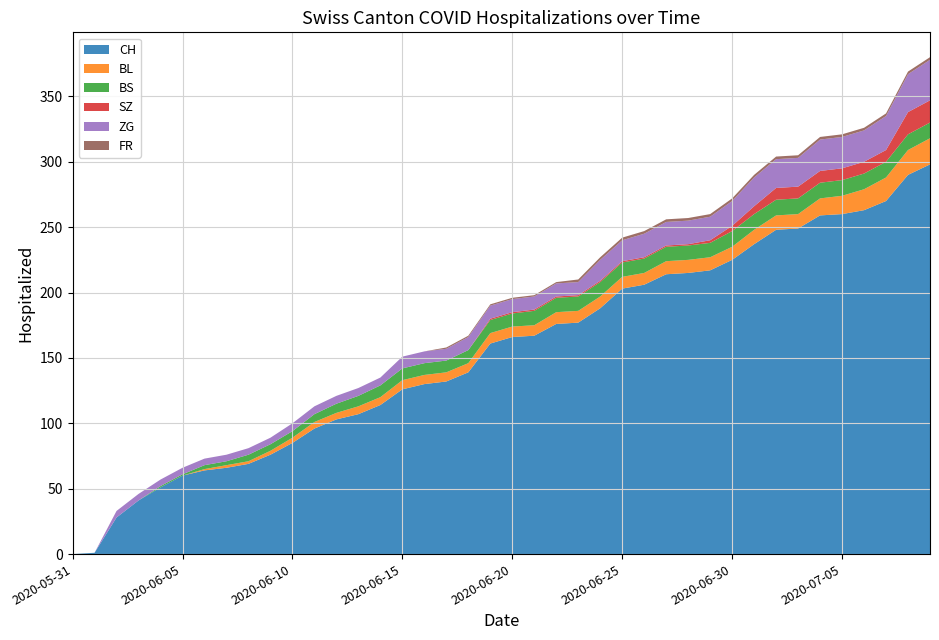

Reading left to right, extract all data points from this chart.

CH: 0	1	28	41	51	60	64	66	69	76	85	96	103	107	114	126	130	132	139	161	166	167	176	177	188	203	206	214	215	217	225	237	248	249	259	260	263	270	290	298
BL: 0	0	0	0	0	0	1	2	2	3	4	5	5	6	6	7	7	7	7	8	8	8	9	9	9	9	9	10	10	10	10	11	11	11	13	14	16	18	19	20
BS: 0	0	0	0	1	1	3	3	5	5	5	6	7	8	9	9	9	9	10	10	10	11	11	11	11	11	11	11	11	11	12	12	12	12	12	12	12	12	12	12
SZ: 0	0	0	0	0	0	0	0	0	0	0	0	0	0	0	0	0	0	0	1	1	1	1	1	1	1	1	1	1	2	4	6	9	9	9	9	9	9	17	17
ZG: 0	0	5	5	5	5	5	5	5	5	6	6	6	6	6	9	9	9	10	10	10	10	10	10	16	16	18	18	18	18	19	22	22	22	24	24	24	26	29	31
FR: 0	0	0	0	0	0	0	0	0	0	0	0	0	0	0	0	0	1	1	1	1	1	1	2	2	2	2	2	2	2	2	2	2	2	2	2	2	2	2	2